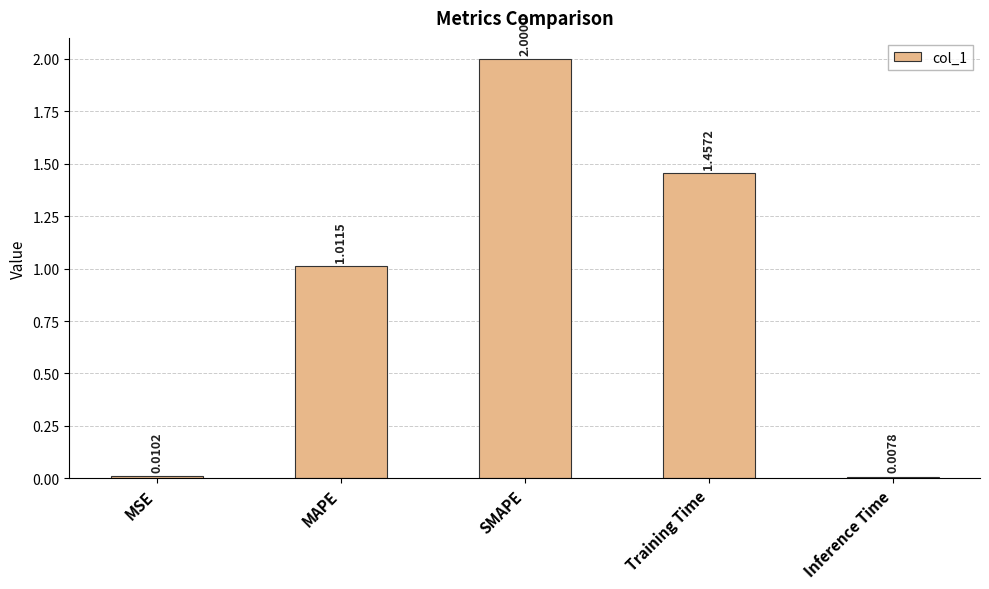

Rank the categories by value from highest to lowest.

SMAPE, Training Time, MAPE, MSE, Inference Time